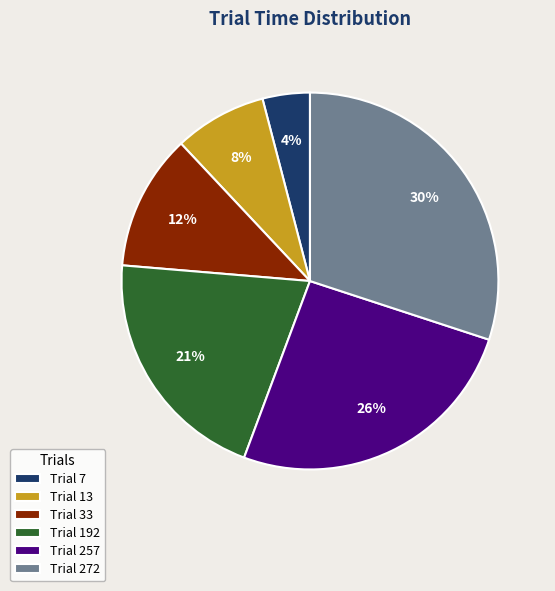

Which category has the biggest portion of the pie?

Trial 272